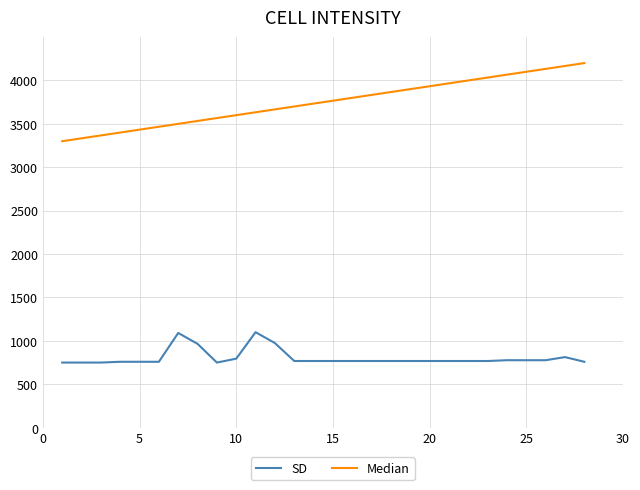

What is the greatest value displayed?

4200.0